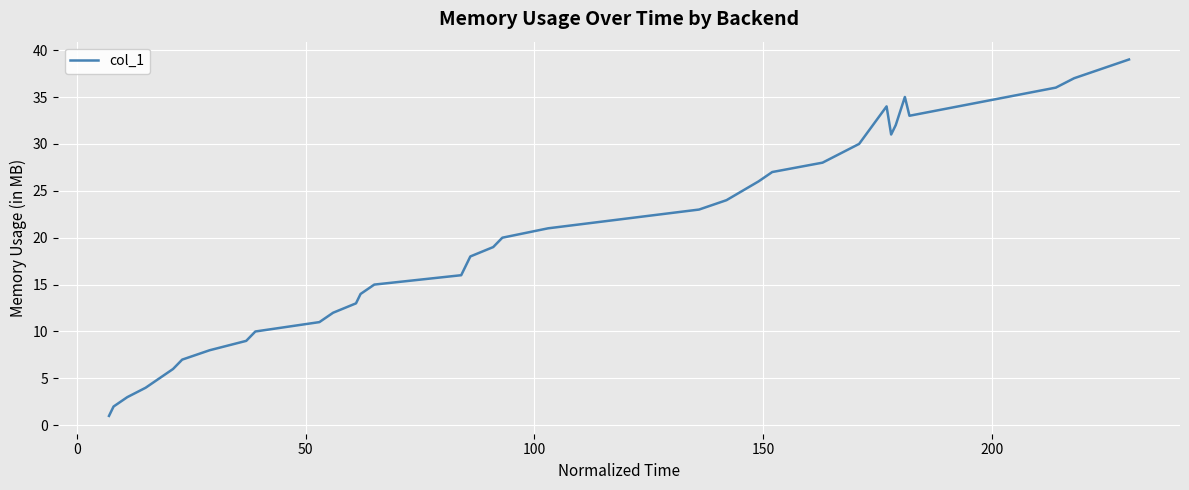

What is the difference between the maximum and minimum values?

38